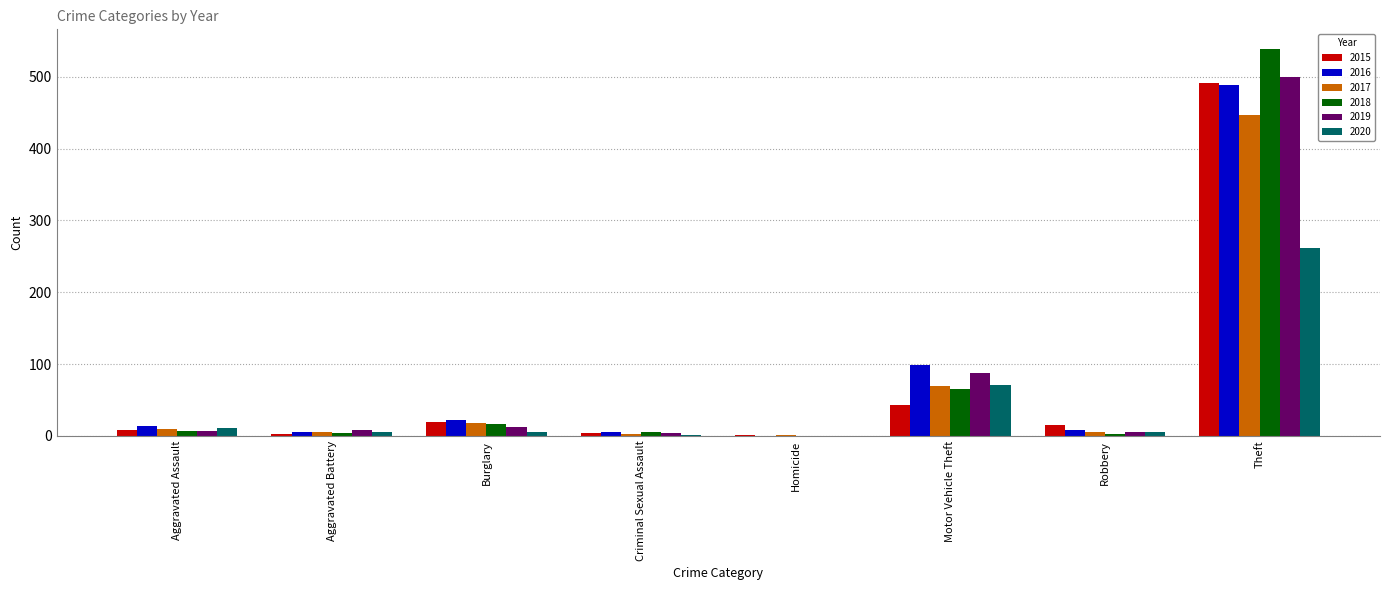

What is the sum of the 2018 values at Motor Vehicle Theft and Burglary?

81